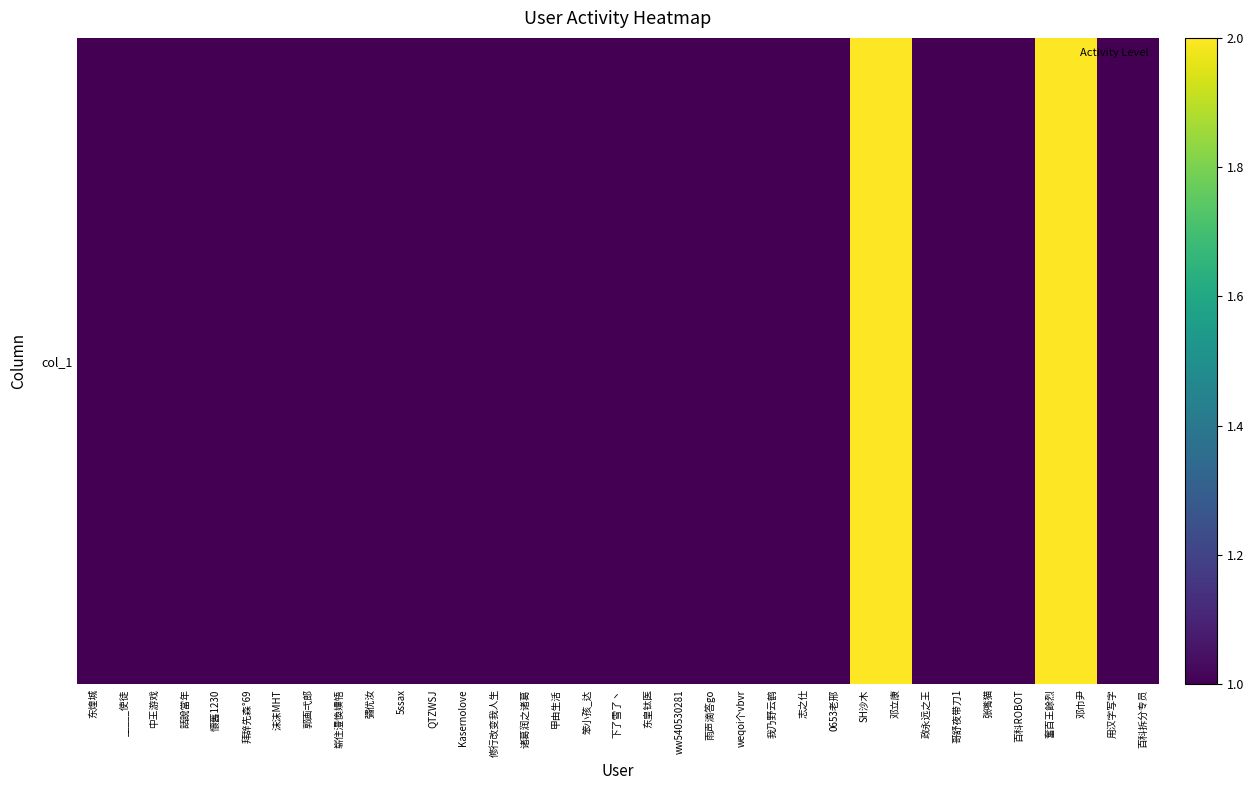

How many data points does each series have?

35